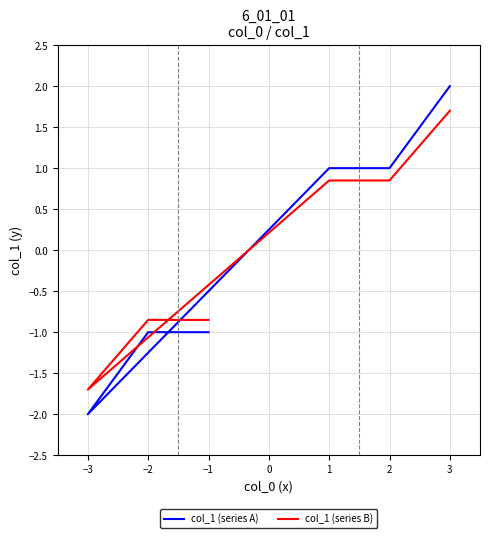

How many intersections are there between col_1 (series A) and col_1 (series B)?

1